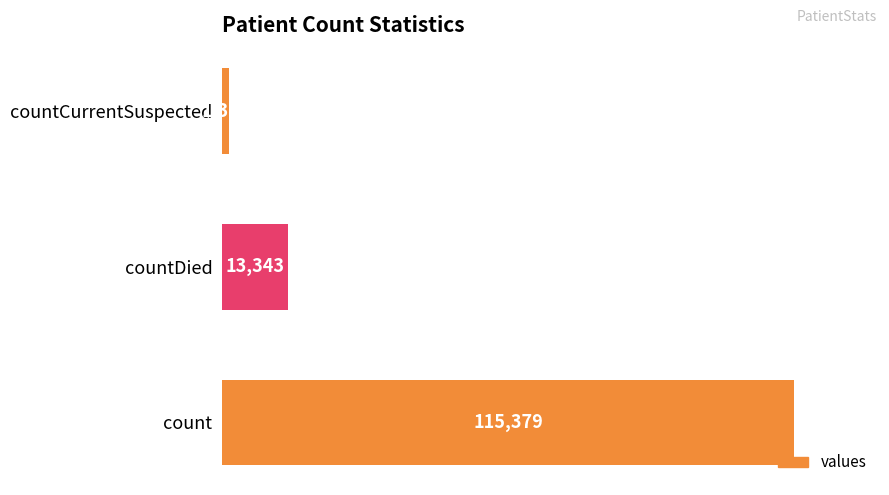

How many categories are shown in the chart?

3